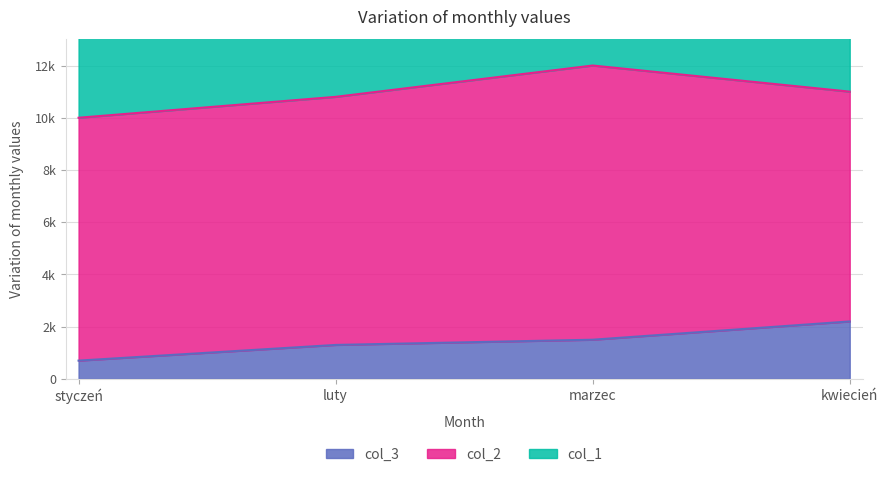

List the labels in order of col_3 value, smallest first.

styczeń, luty, marzec, kwiecień